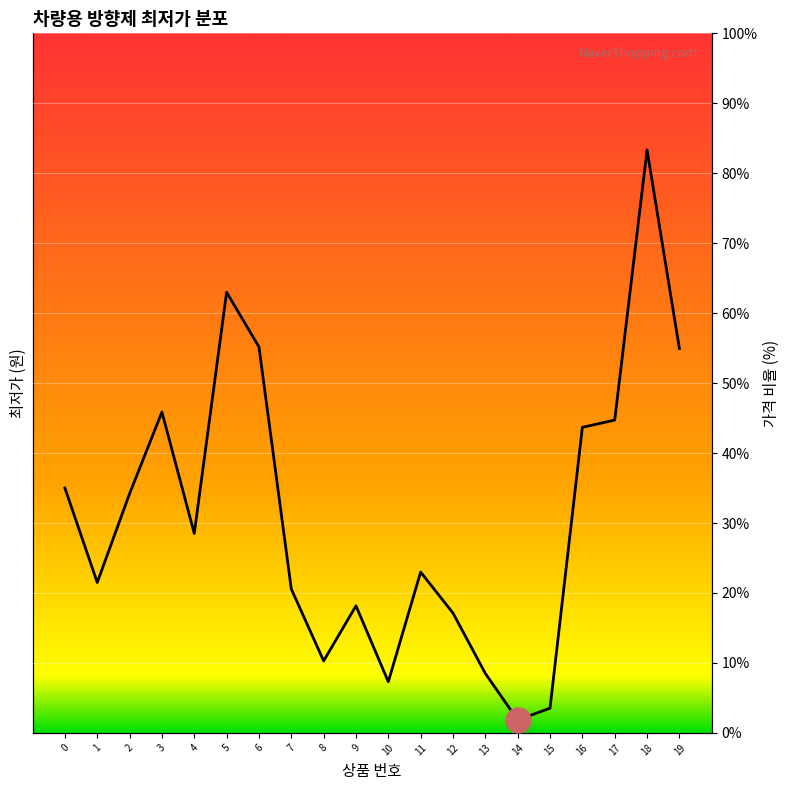

What is the change in value from 1 to 16?

+22.2